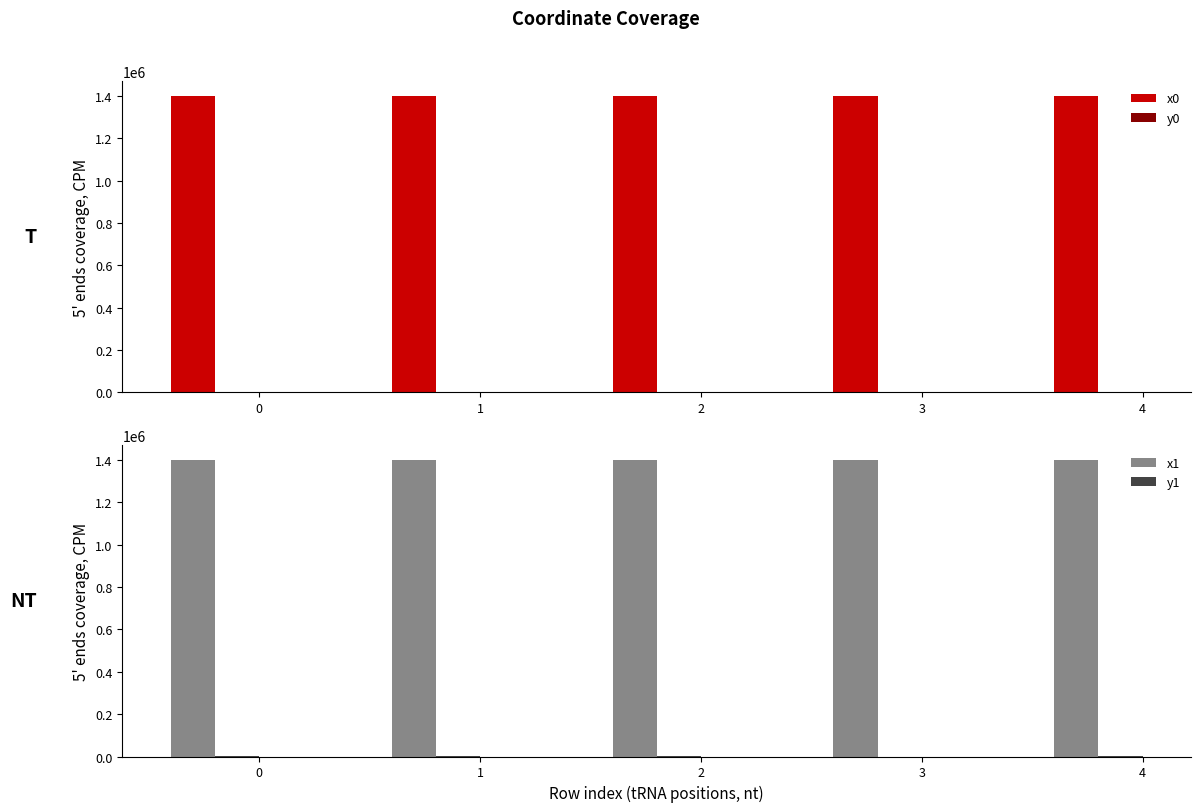

Rank the categories by y1 value from highest to lowest.

4, 0, 2, 1, 3